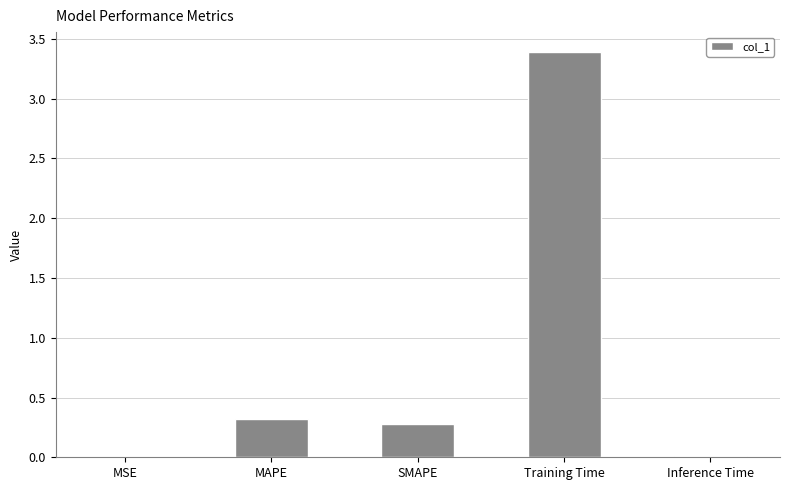

What is the maximum value shown in the chart?

3.4